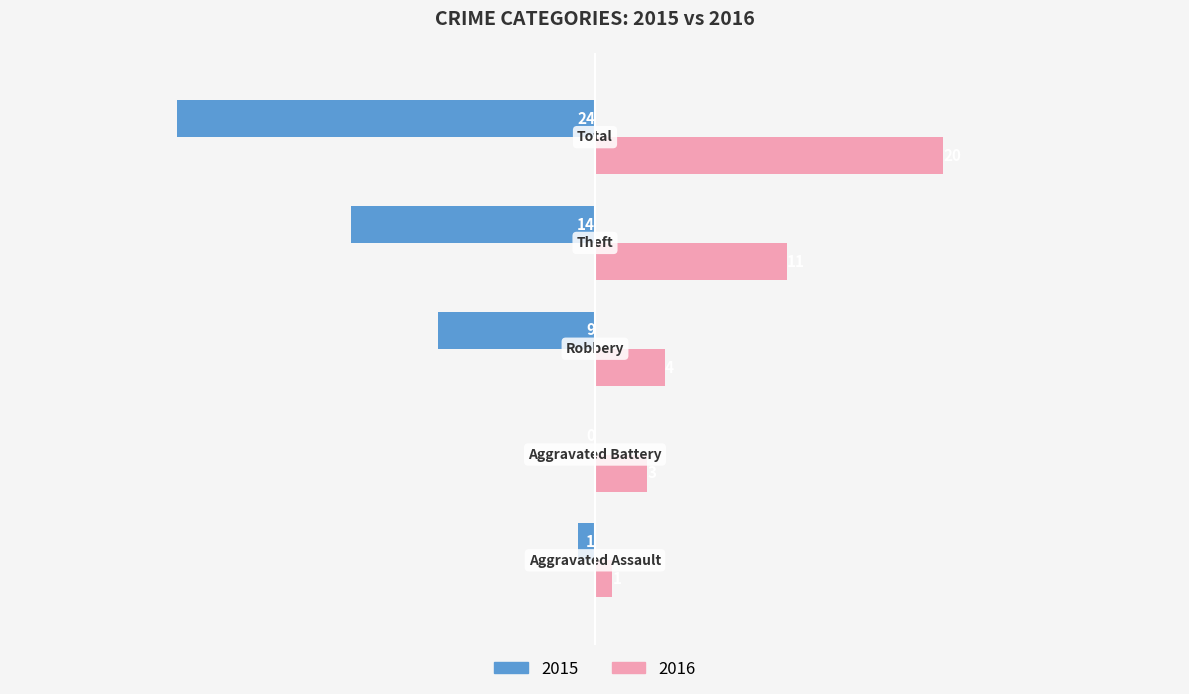

Which series has the widest spread of values?

2015